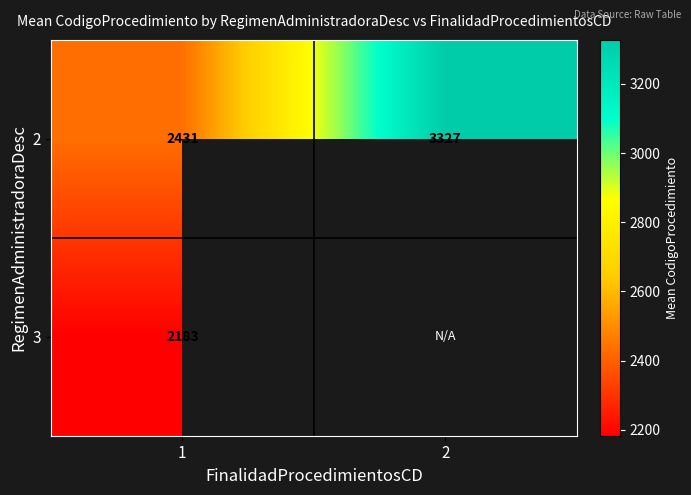

How many distinct data groups are displayed?

2